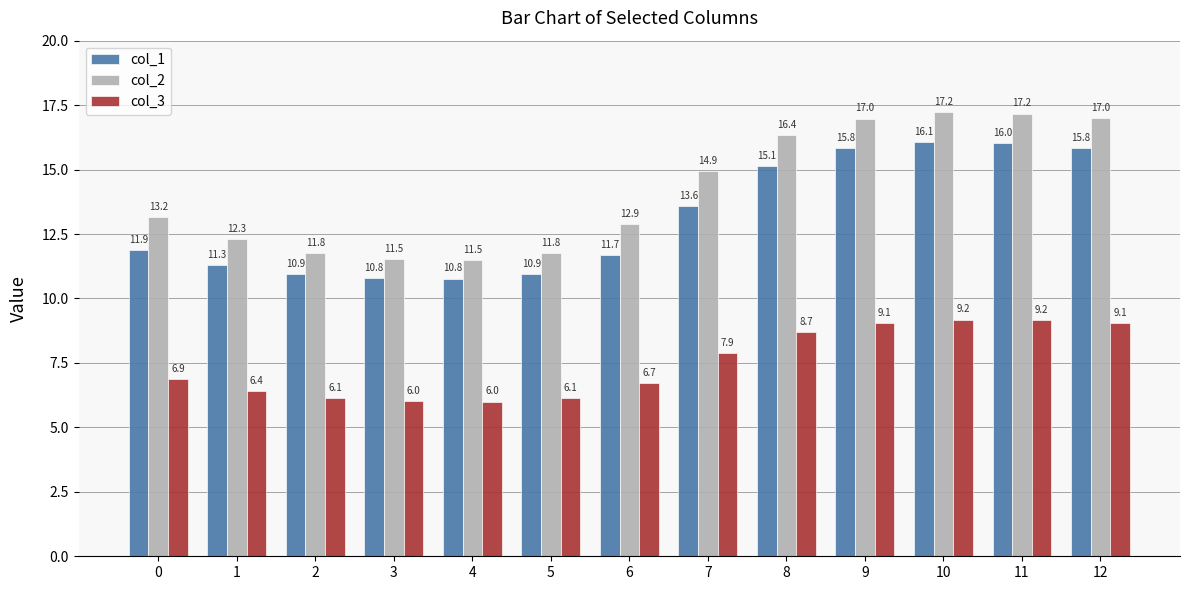

Which label corresponds to the largest value in the chart?

10